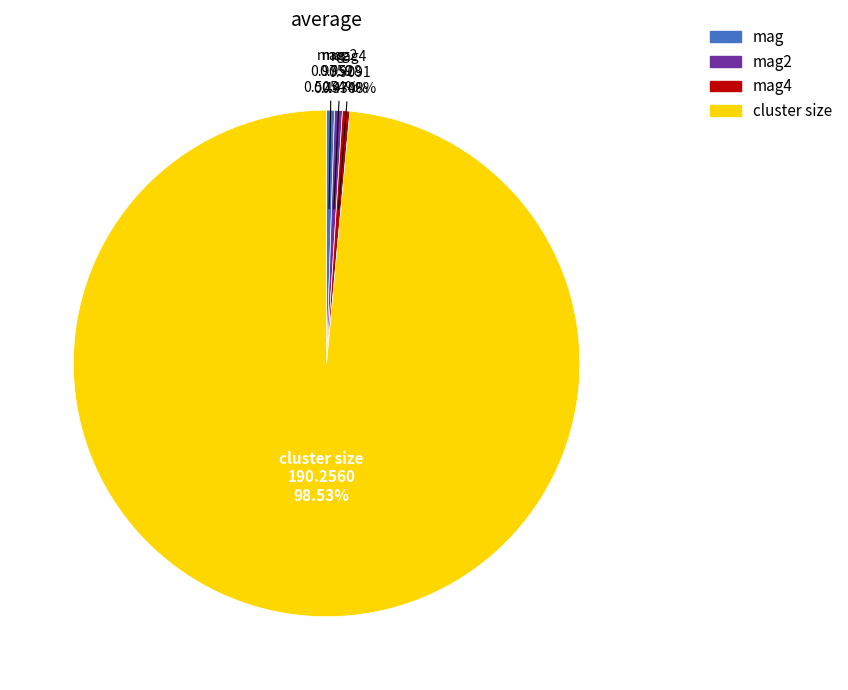

Is there a majority slice in this chart?

Yes